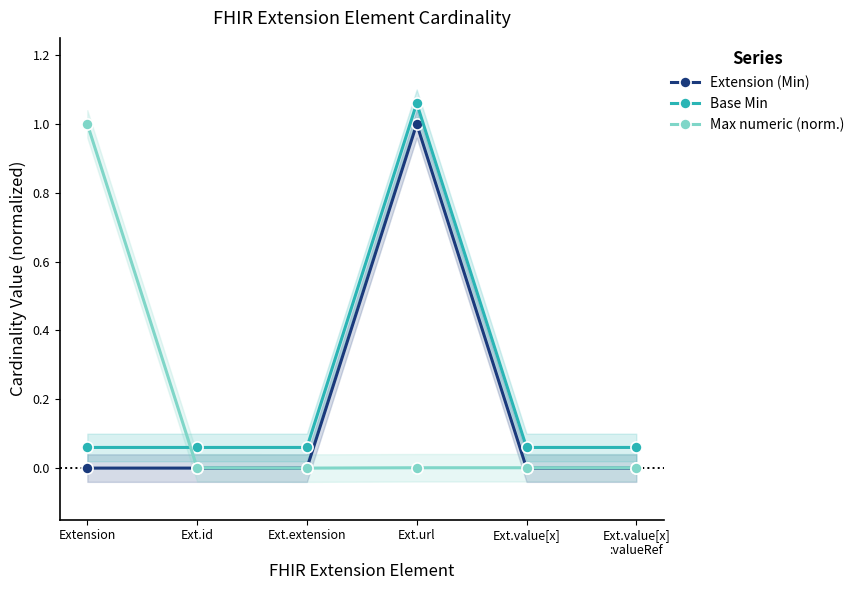

Which has a higher value, Ext.value[x]
:valueRef or Ext.extension?

Ext.value[x]
:valueRef